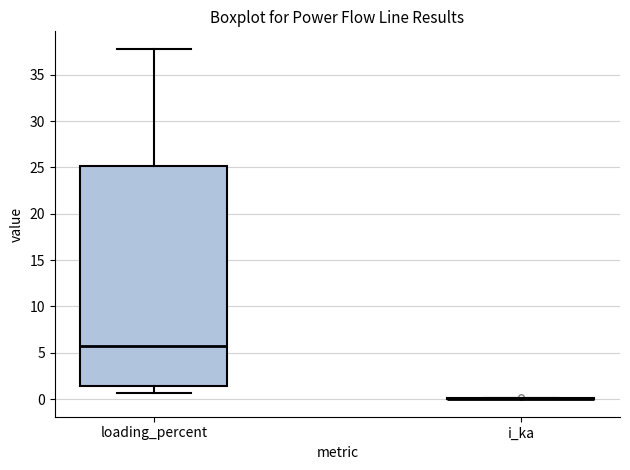

Reading left to right, transcribe this box plot: for each box, give where its median line is, the range the box spans, and where its two whiskers end, as read against the y-axis. The values are not printed on the chart, so give them approximately, as read against the axis.

loading_percent: median 5.5, box 1.5 to 25.0, whiskers 0.5 to 38.0
i_ka: box collapsed to a line at 0.0, whiskers 0.0 to 0.0